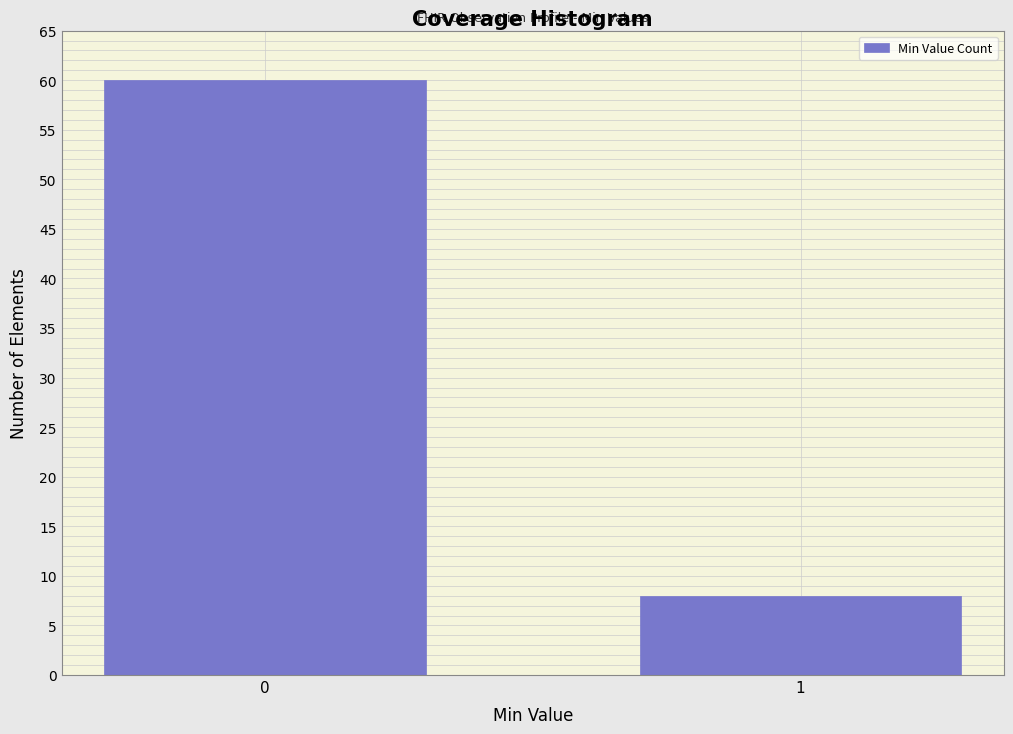

Reading right to left, transcribe all the data shown in this chart.

1=8	0=60